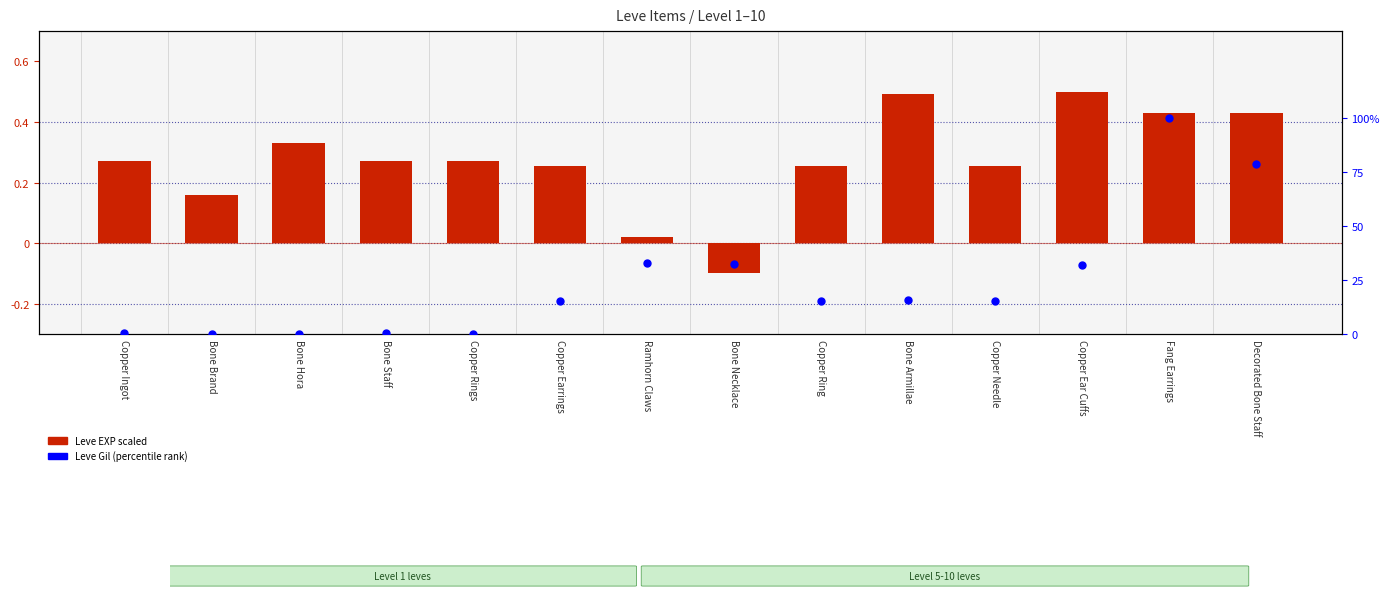

What are all the series names shown in the legend?

Leve EXP scaled, Leve Gil (percentile rank)